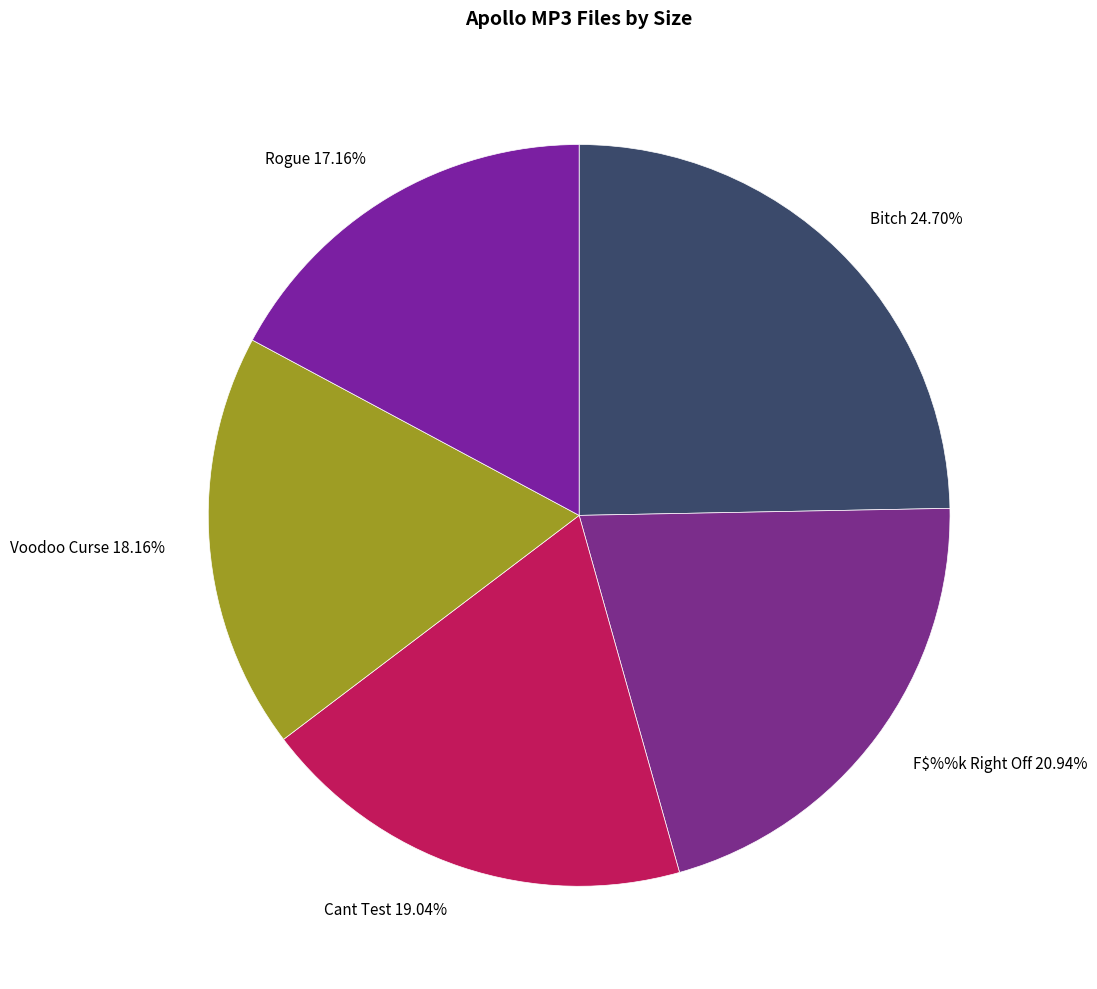

What is the smallest slice in the pie chart?

Rogue 17.16%